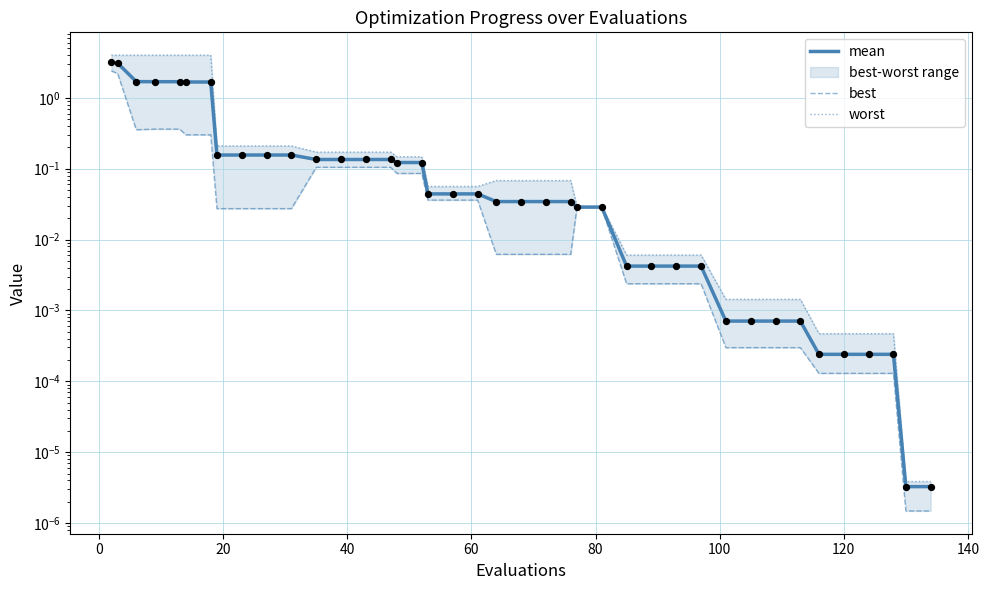

Which series reaches the maximum Y coordinate?

worst